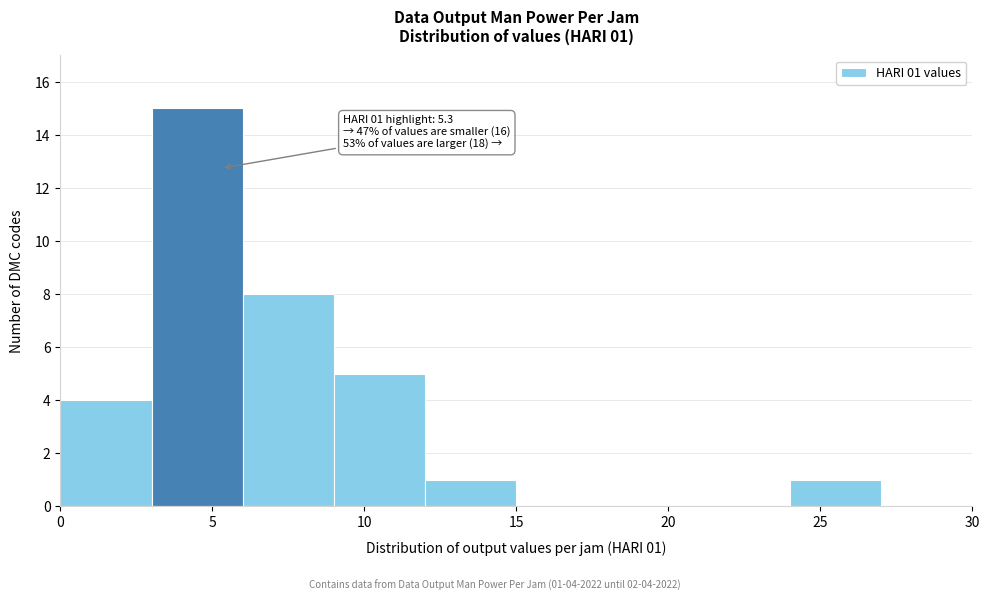

Which range on the x-axis has the tallest bar?

3 to 6